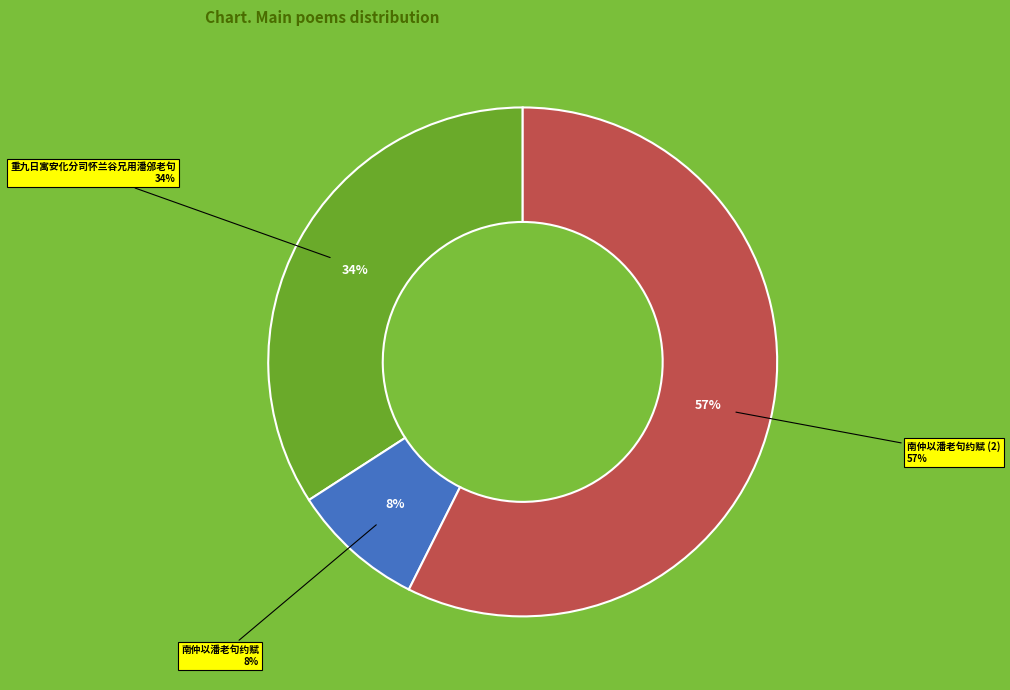

Count the number of slices in the pie.

3